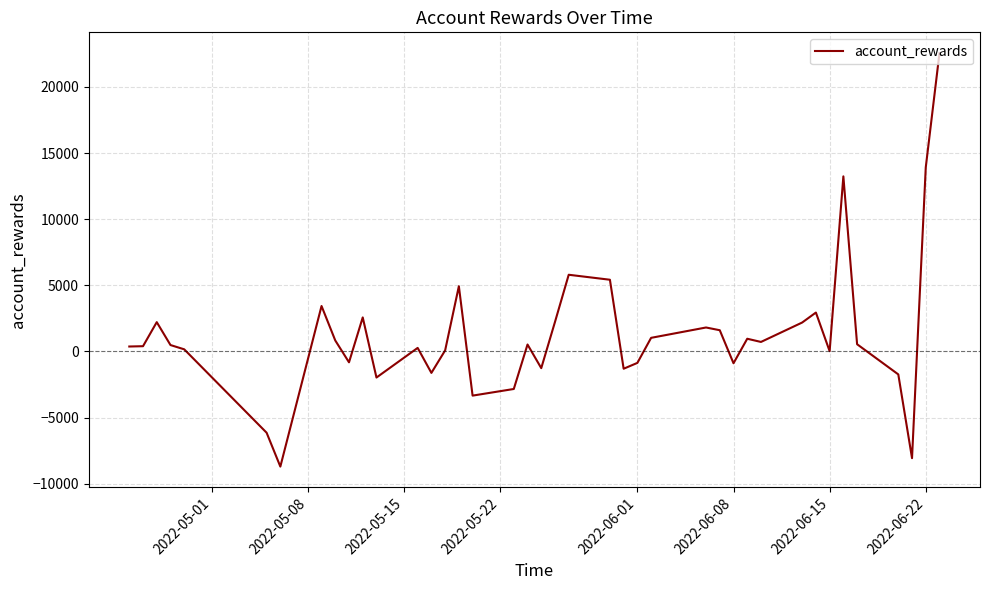

What is the maximum value shown in the chart?

22560.4